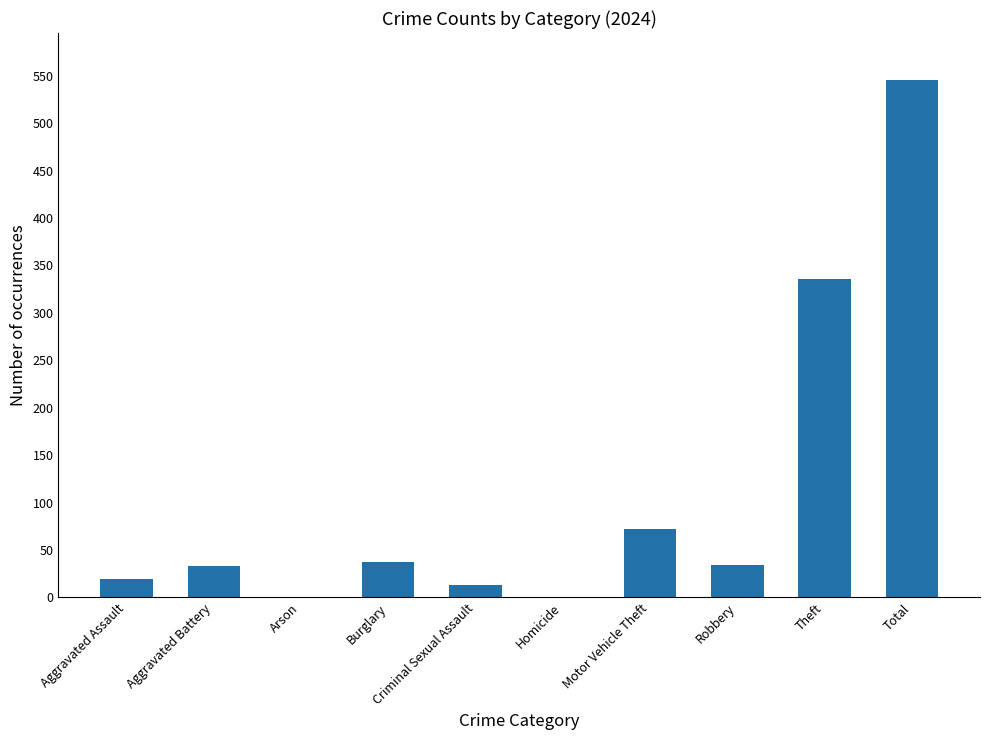

Which has a higher value, Motor Vehicle Theft or Homicide?

Motor Vehicle Theft